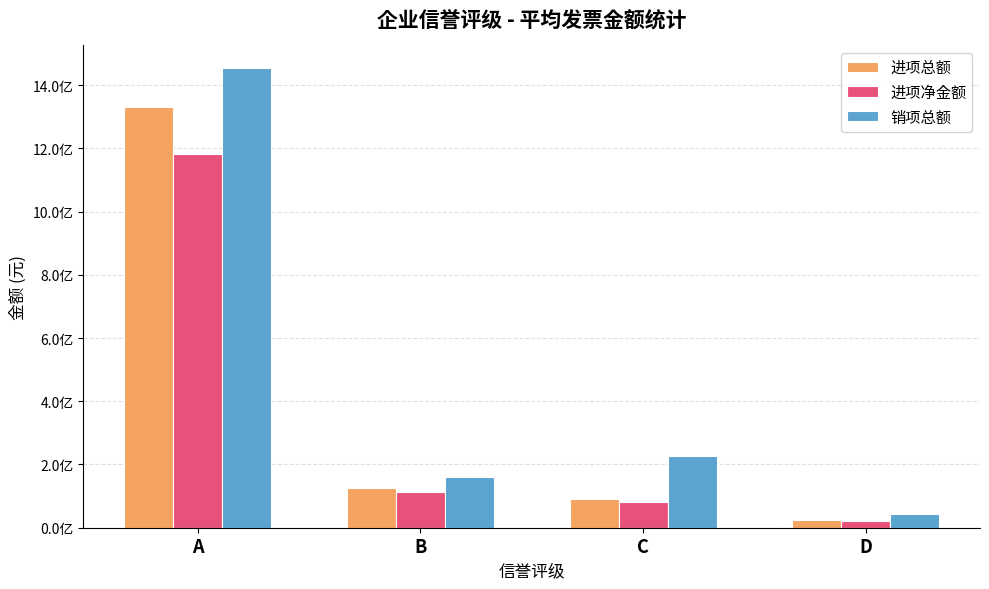

At which category does the chart reach its minimum across all series?

D